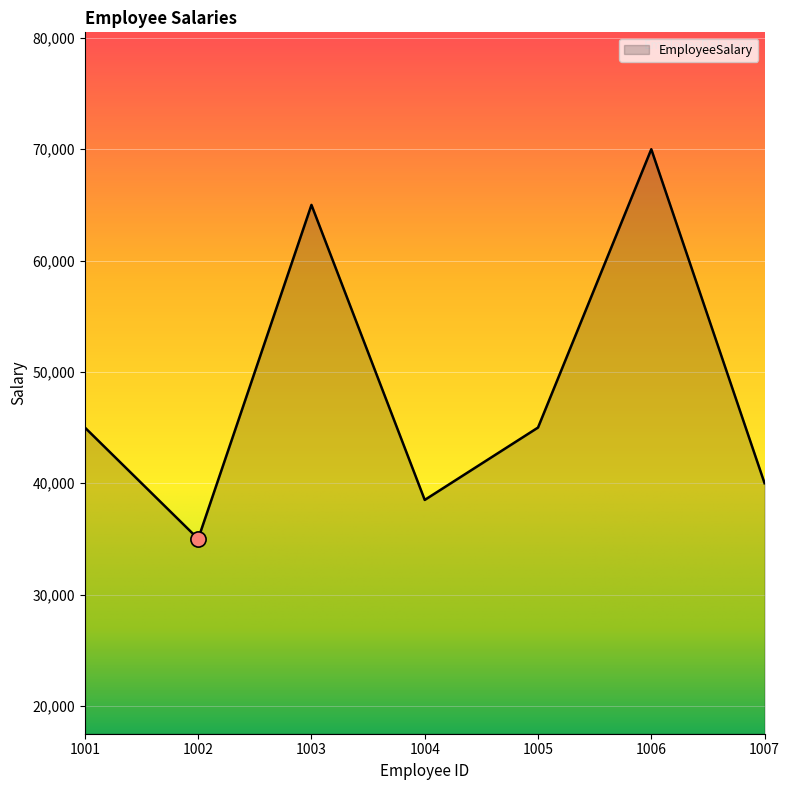

Which has a higher value, 1004 or 1006?

1006